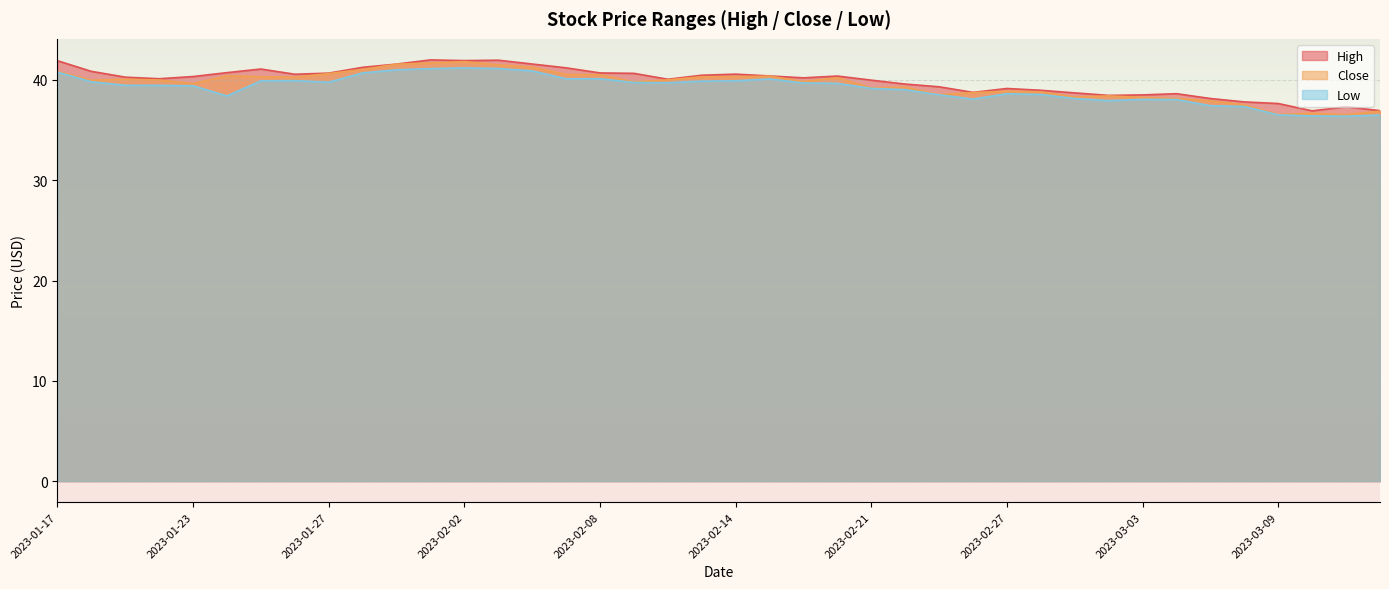

Reading right to left, extract all data points from this chart.

High: 36.9	37.3	36.9	37.6	37.8	38.1	38.6	38.5	38.5	38.7	39.0	39.1	38.8	39.3	39.6	40.0	40.4	40.2	40.4	40.6	40.5	40.1	40.7	40.7	41.2	41.6	42.0	41.9	42.0	41.6	41.3	40.7	40.6	41.1	40.7	40.3	40.1	40.3	40.9	41.9
Close: 36.9	36.5	36.7	36.5	37.5	37.9	38.1	38.3	38.4	38.3	38.8	38.9	38.7	38.5	39.3	39.2	40.2	39.8	40.4	40.3	40.3	40.0	39.8	40.5	40.5	41.3	41.5	41.8	41.7	41.6	41.0	40.6	40.3	40.3	40.4	39.6	40.0	40.1	40.0	40.9
Low: 36.5	36.4	36.4	36.5	37.4	37.4	38.0	38.1	37.9	38.1	38.5	38.6	38.1	38.5	39.0	39.2	39.7	39.7	40.1	39.9	39.9	39.7	39.8	40.1	40.1	40.9	41.1	41.2	41.1	41.0	40.7	39.8	39.9	39.9	38.4	39.4	39.5	39.5	39.8	40.8